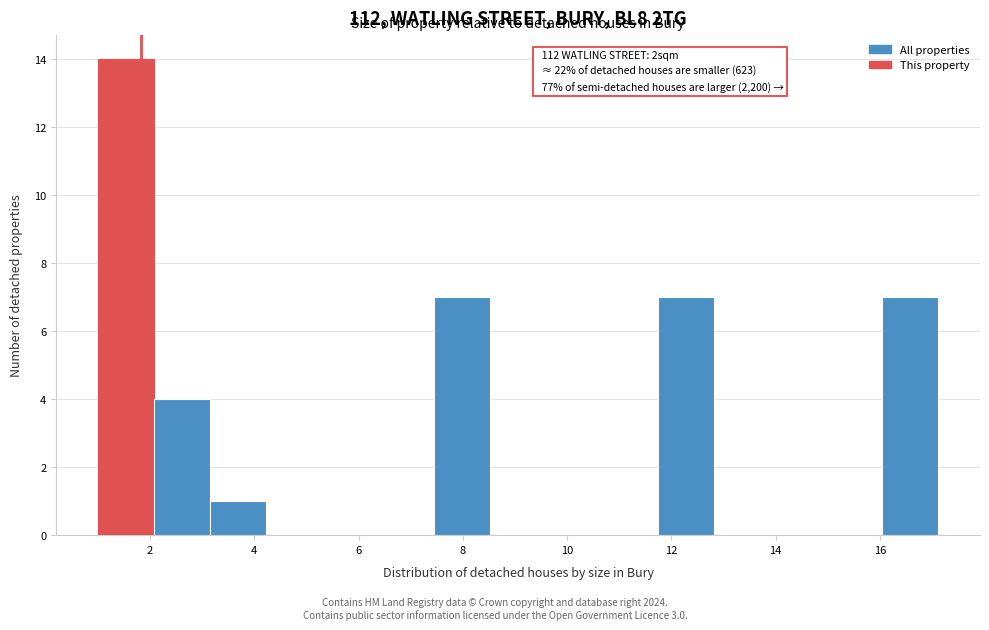

Over which range of the x-axis is the bar tallest?

1.0 to 2.0